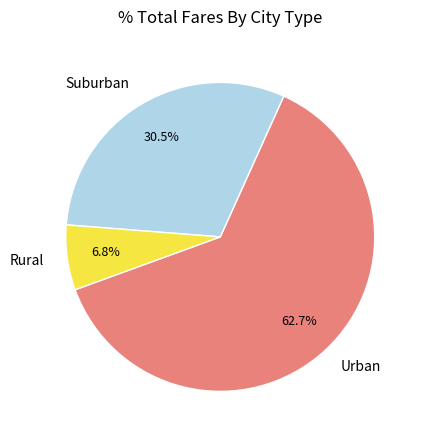

Is the sum of Urban and Rural greater than half?

Yes